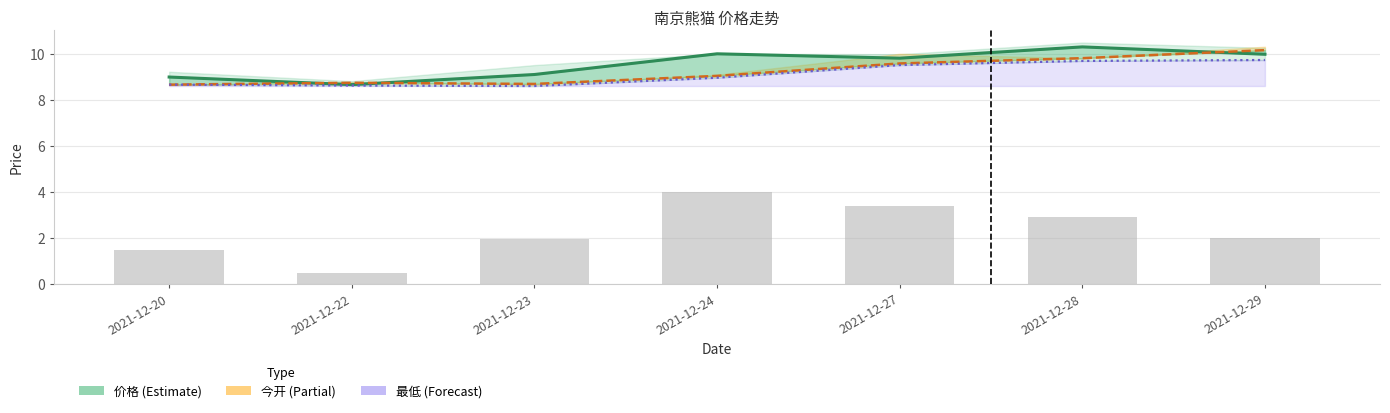

The value of 最低 at 2021-12-20 is 11.3. True or false?

False